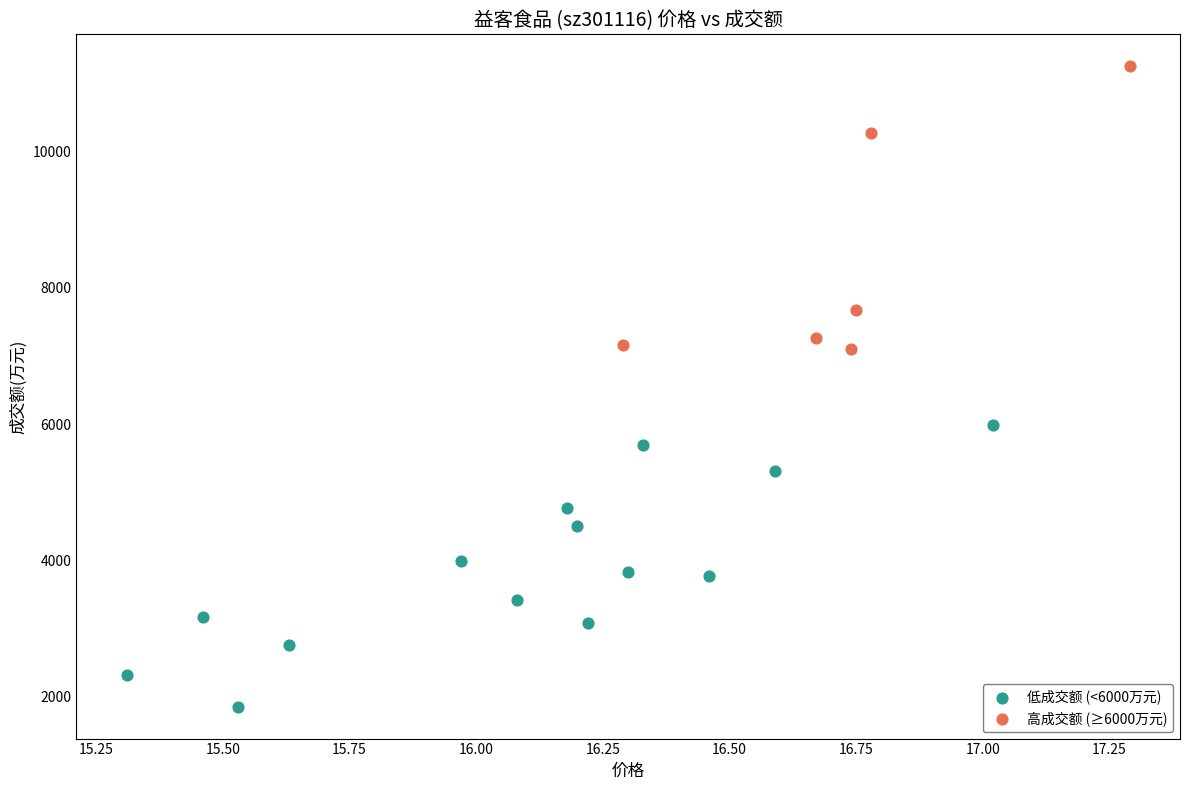

Which series reaches the maximum Y coordinate?

高成交额 (≥6000万元)